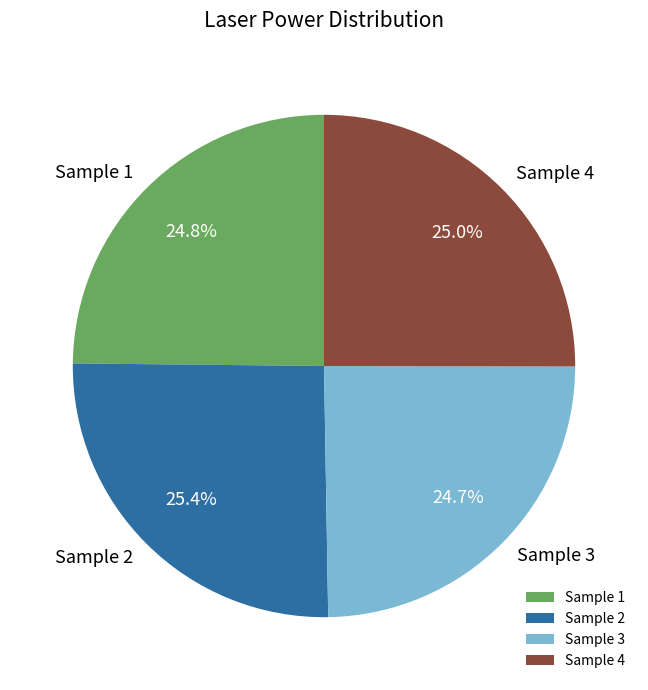

How much of the chart is everything except Sample 2?

74.6%